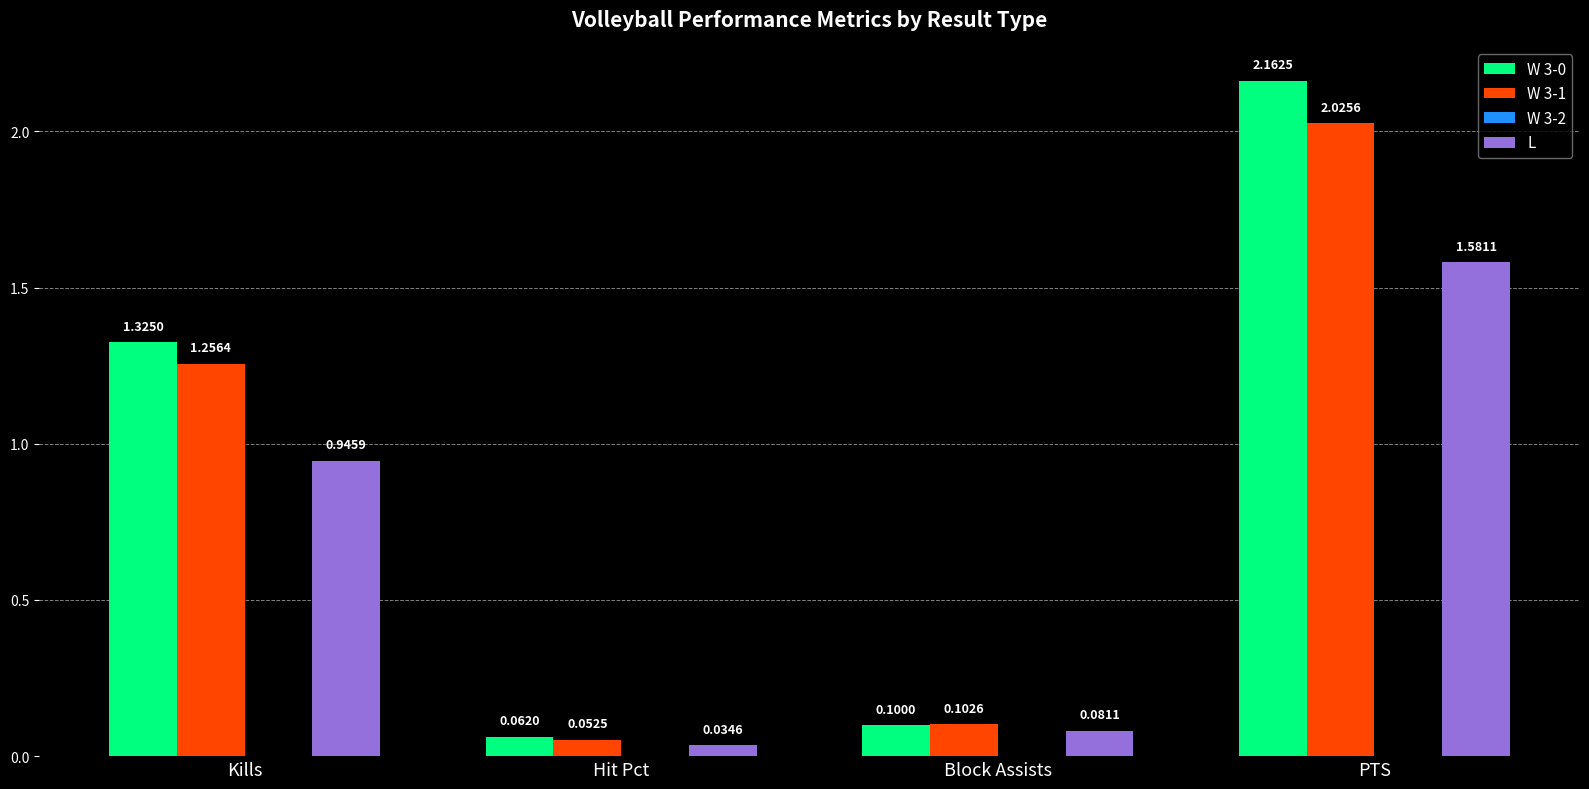

Rank the categories by W 3-0 value from lowest to highest.

Hit Pct, Block Assists, Kills, PTS